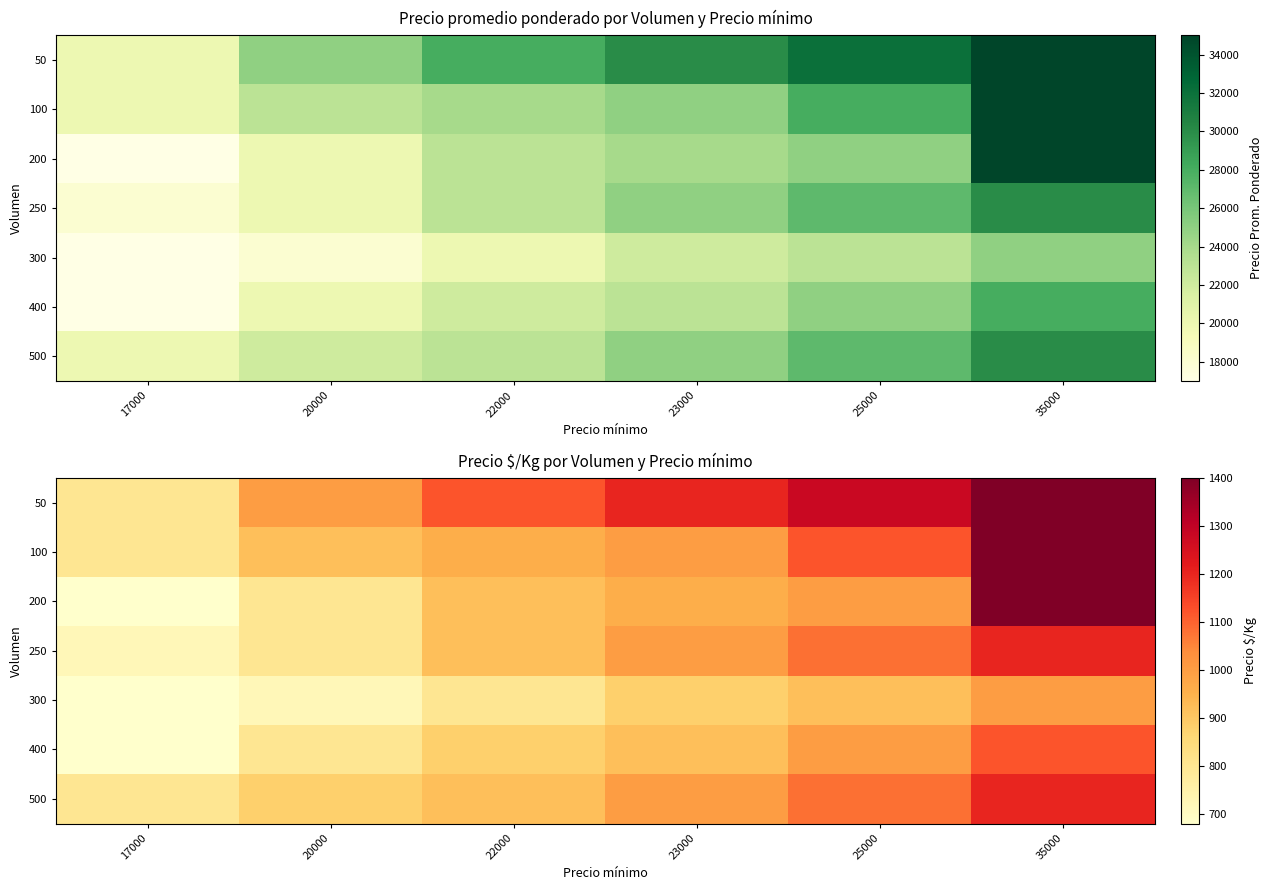

How many data points in 250 are above 1000?

2